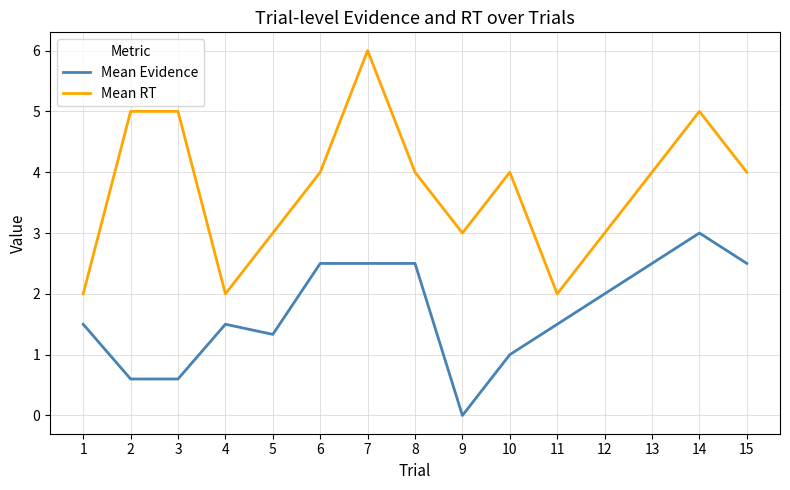

How many values in Mean Evidence are above zero?

14